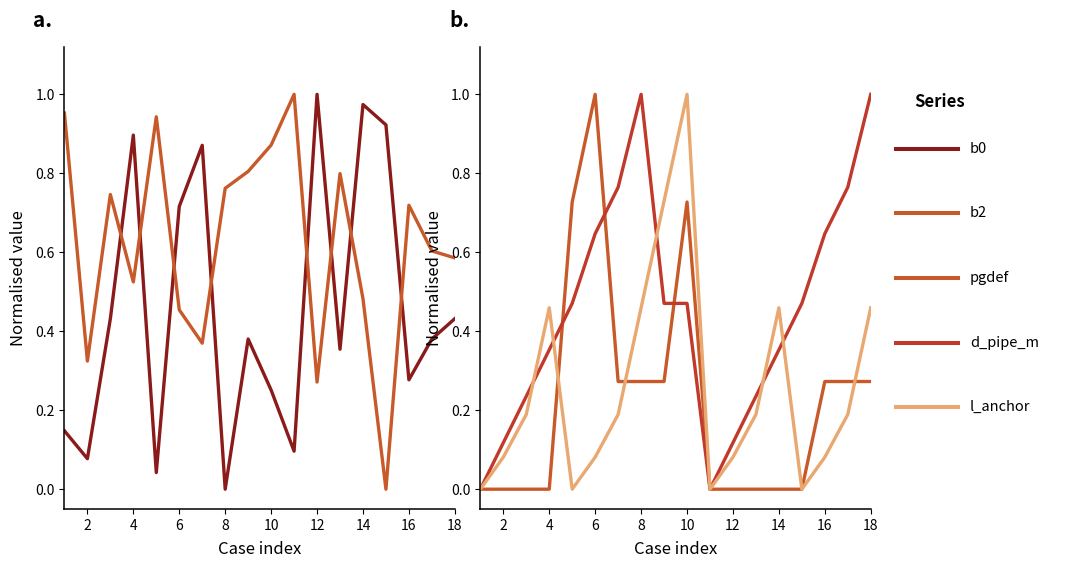

True or false: b2 and pgdef intersect in this chart.

True